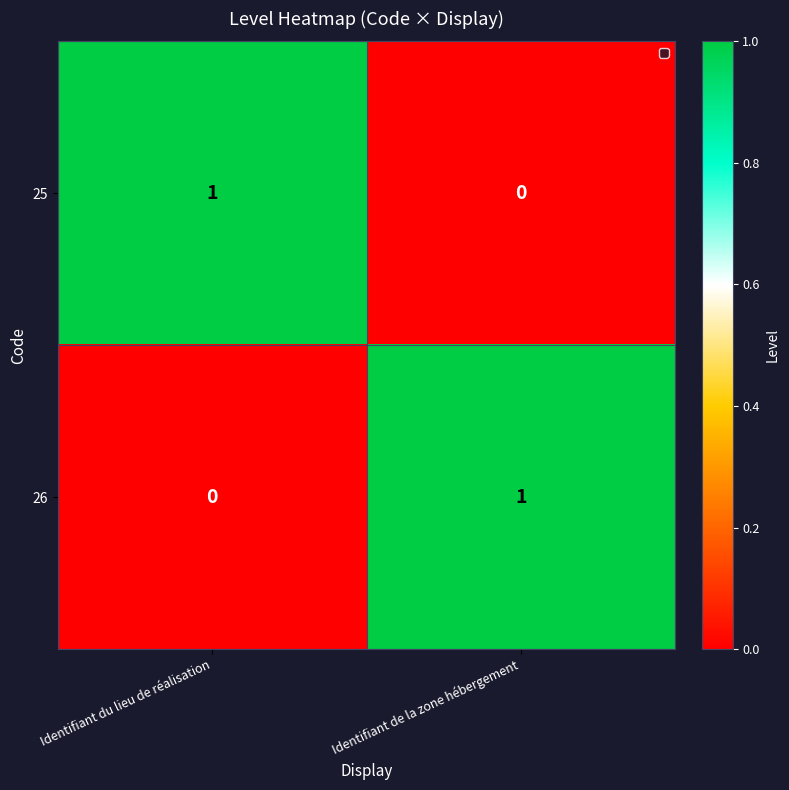

At which label is 26 closest to 0?

Identifiant du lieu de réalisation